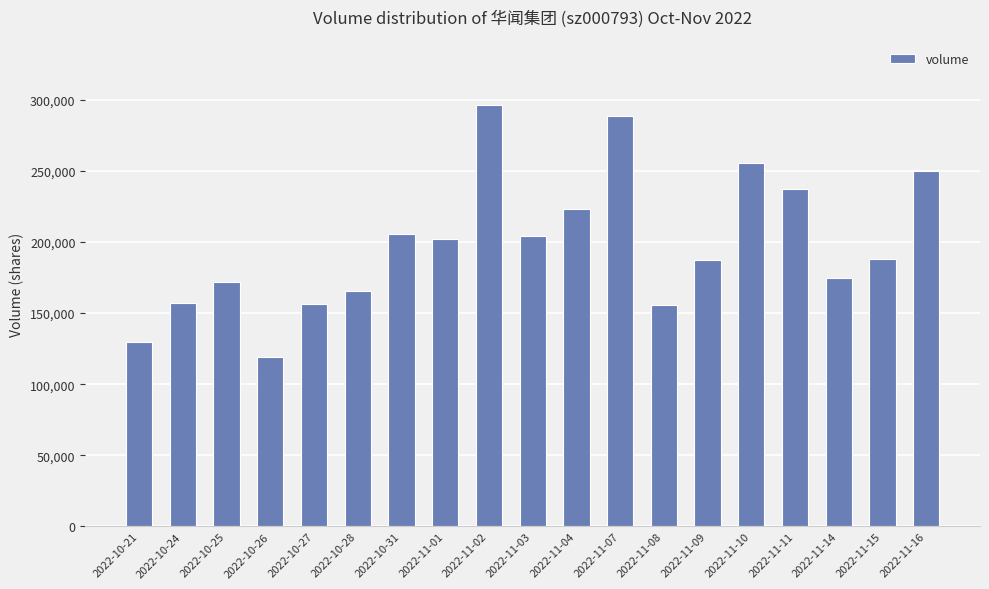

How many categories are shown in the chart?

19